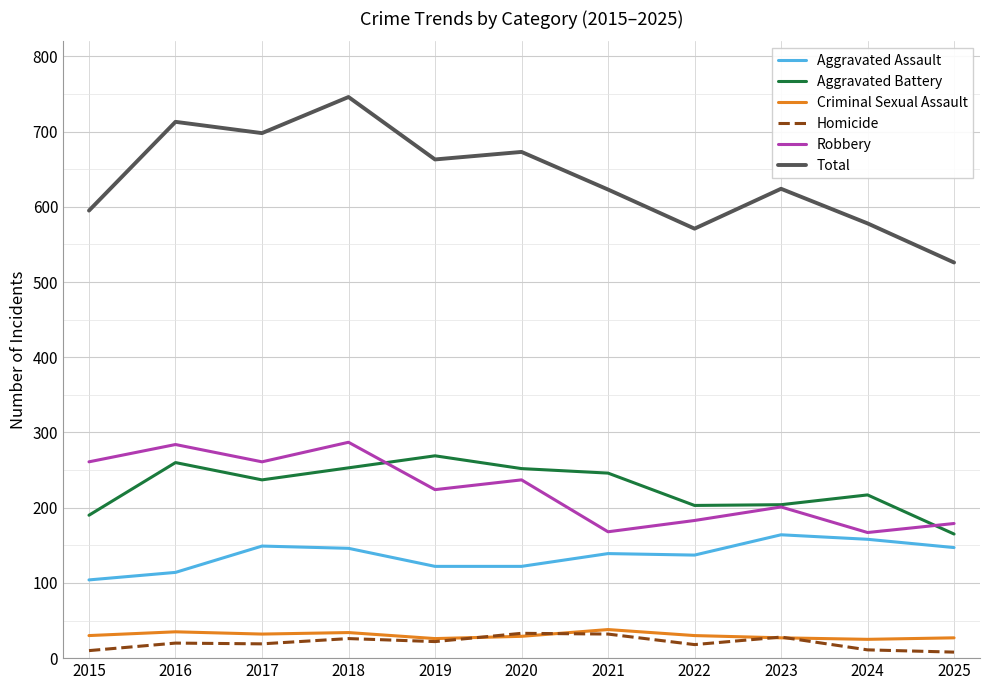

Which category has the highest value across all series?

2018